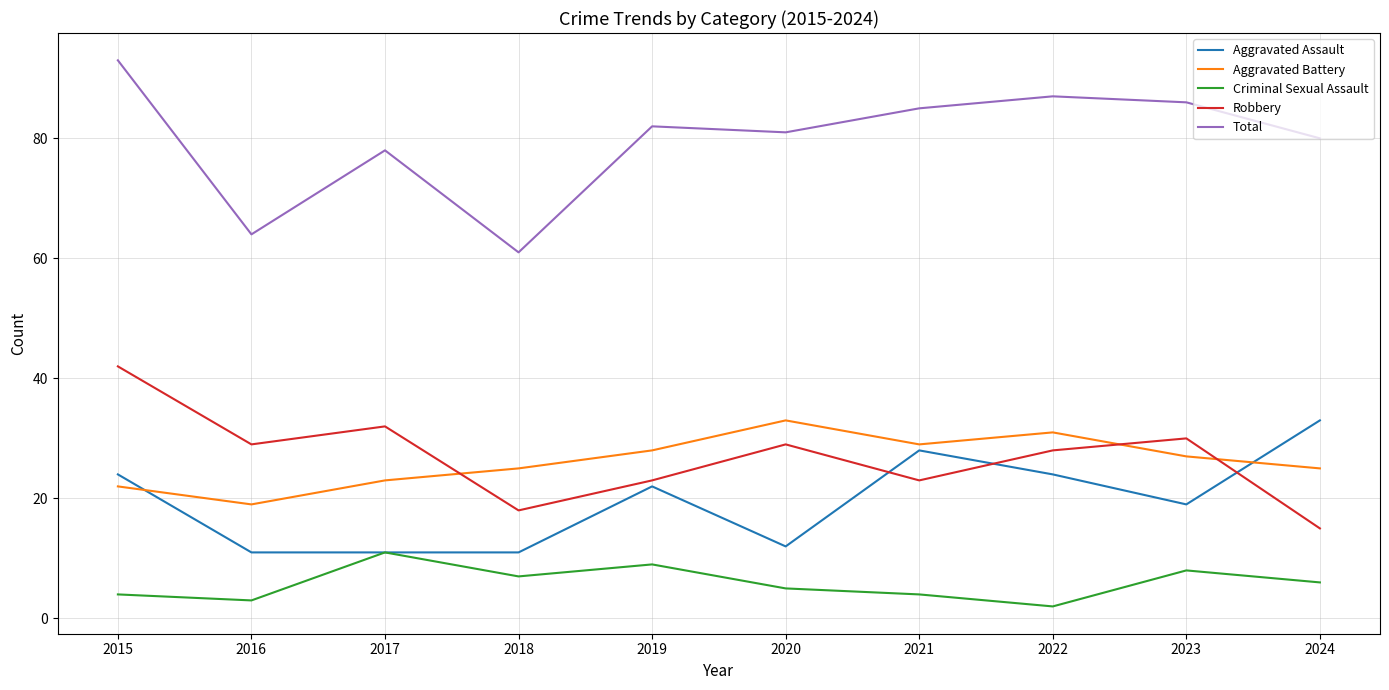

What is the average value of the Total series?

80